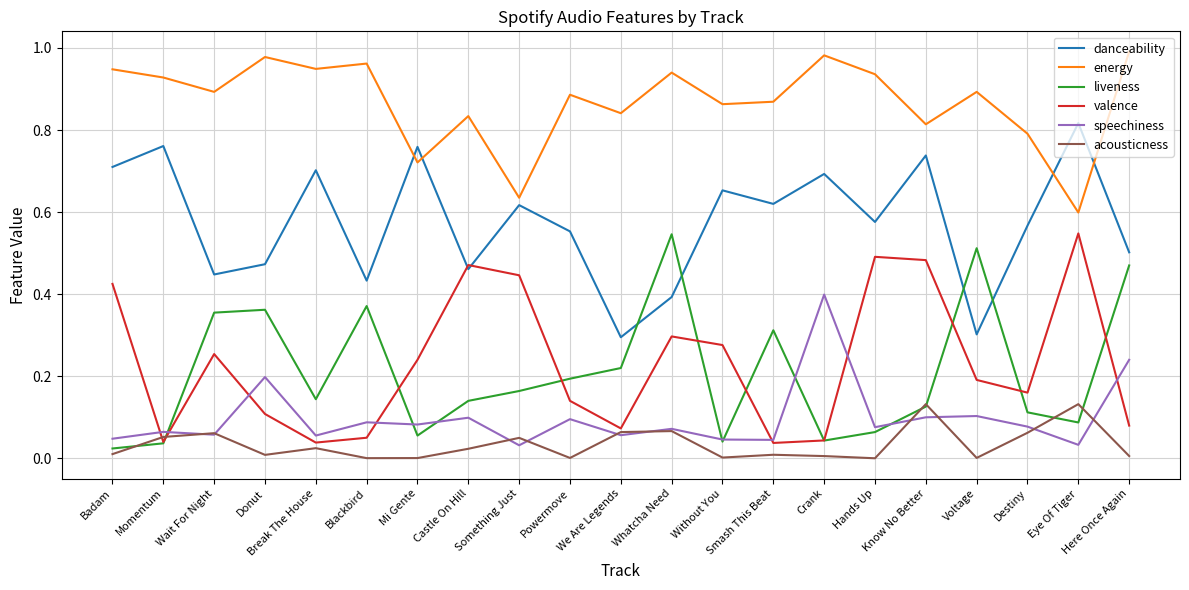

Does the chart have visible grid lines?

Yes